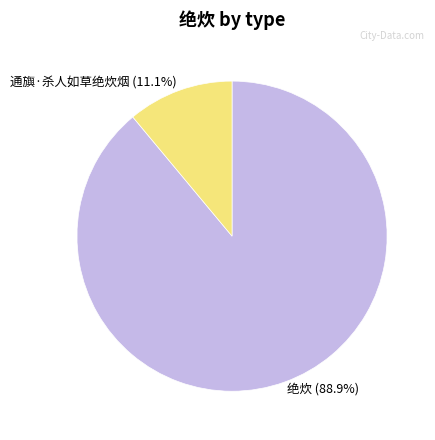

The 绝炊 slice represents 79% of the pie. True or false?

False